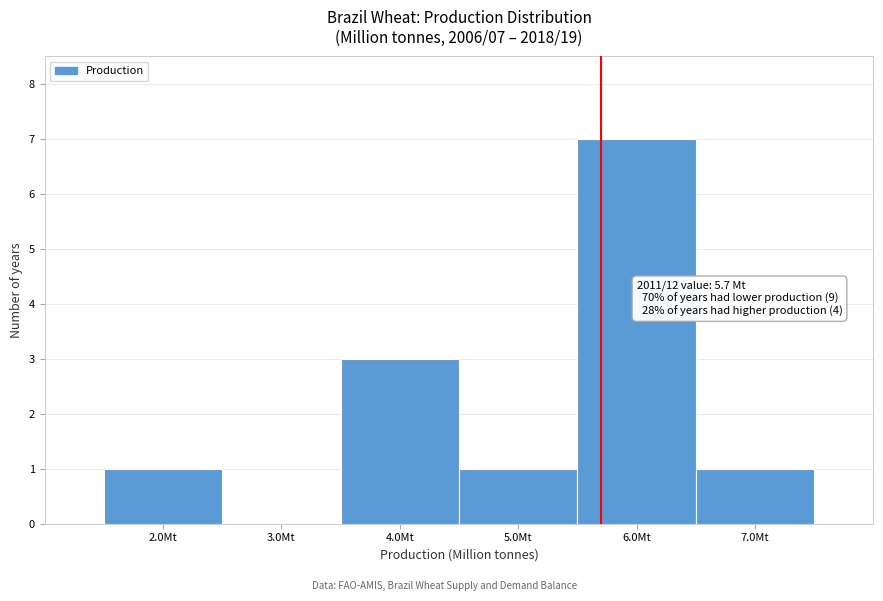

Over which range of the x-axis is the bar tallest?

5.5 to 6.5